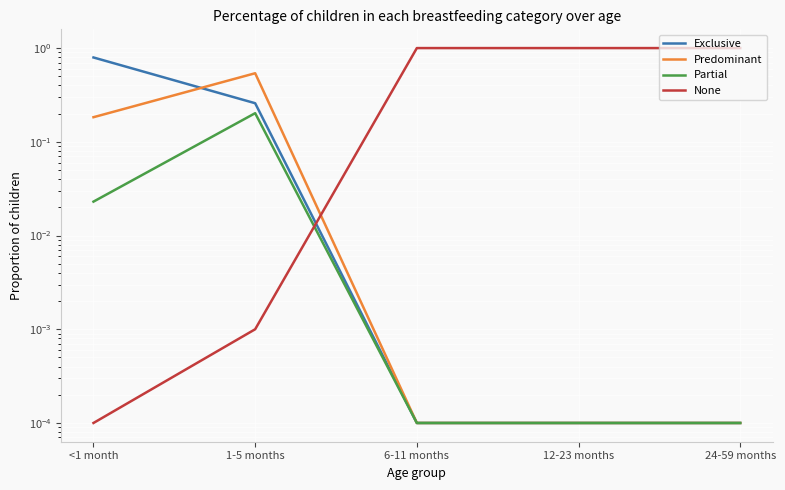

What position from the left is 24-59 months?

5